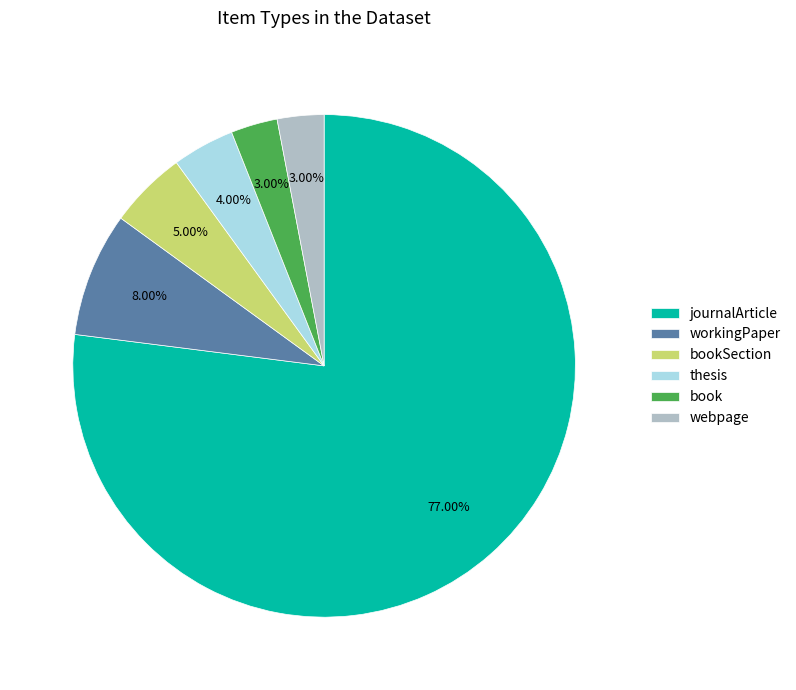

What portion of the pie excludes bookSection?

95.0%